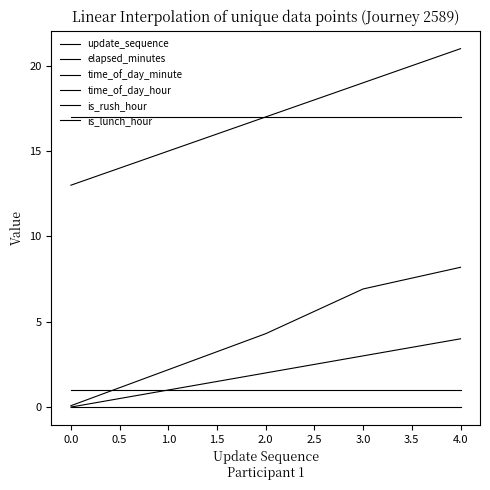

List the series in order of their peak value, highest first.

time_of_day_minute, time_of_day_hour, elapsed_minutes, update_sequence, is_rush_hour, is_lunch_hour